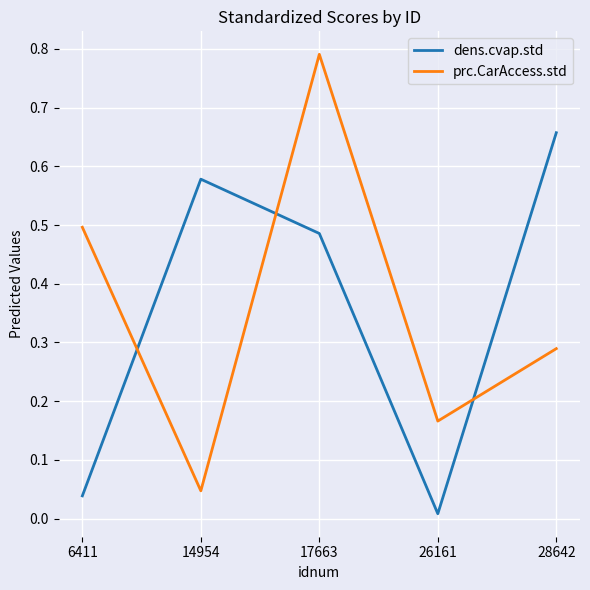

The dens.cvap.std series shows 0.8 at 17663. True or false?

False